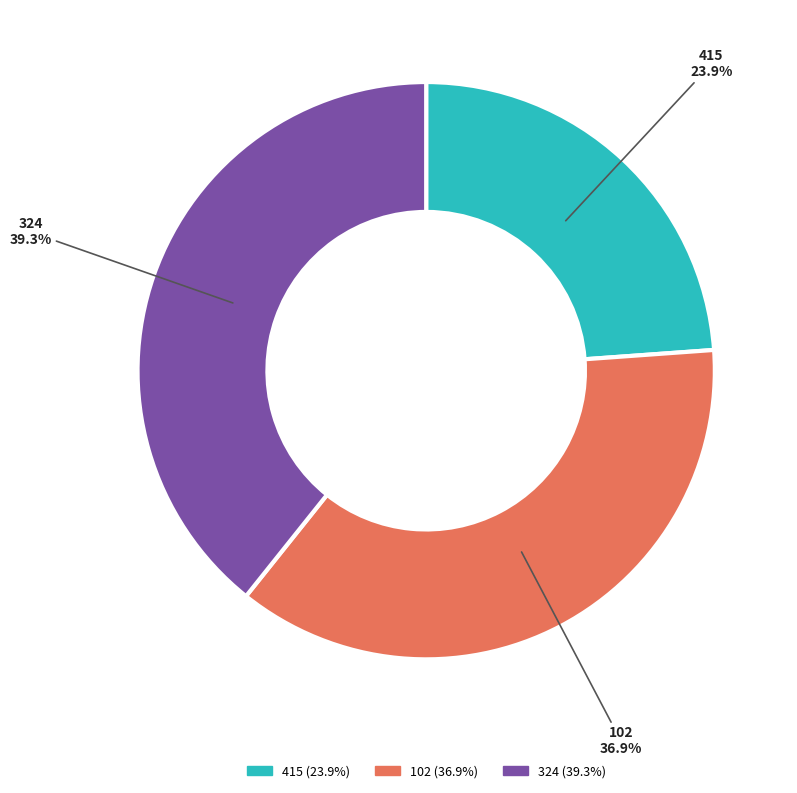

To the nearest percent, what is the difference between the largest and smallest slice percentages?

15%